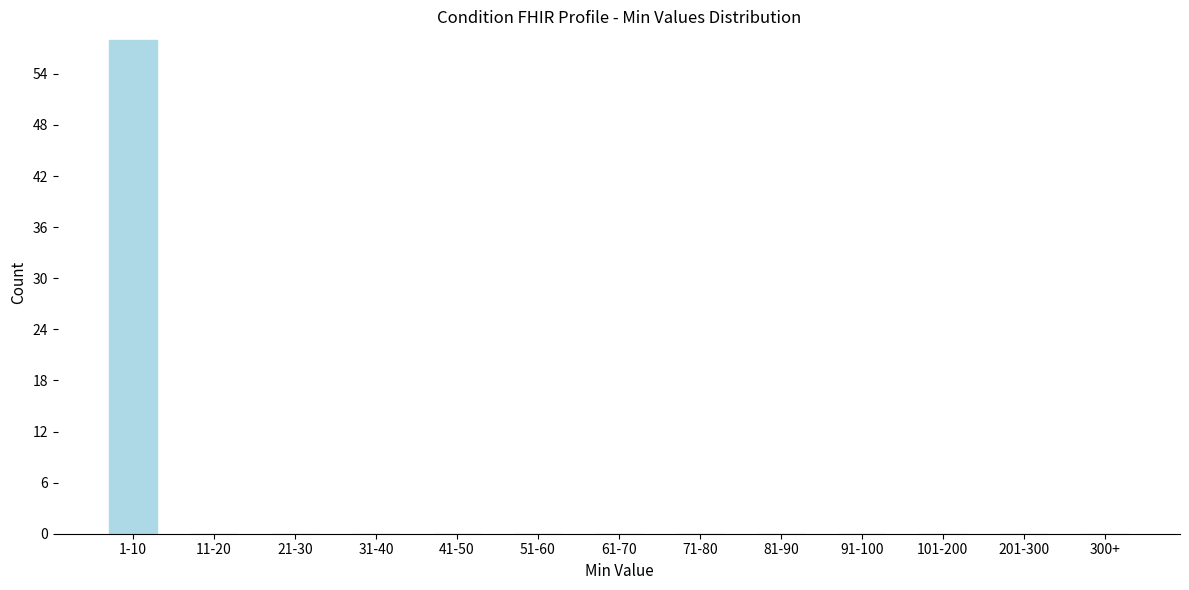

Reading left to right, transcribe all the data shown in this chart.

1-10=58	11-20=0	21-30=0	31-40=0	41-50=0	51-60=0	61-70=0	71-80=0	81-90=0	91-100=0	101-200=0	201-300=0	300+=0